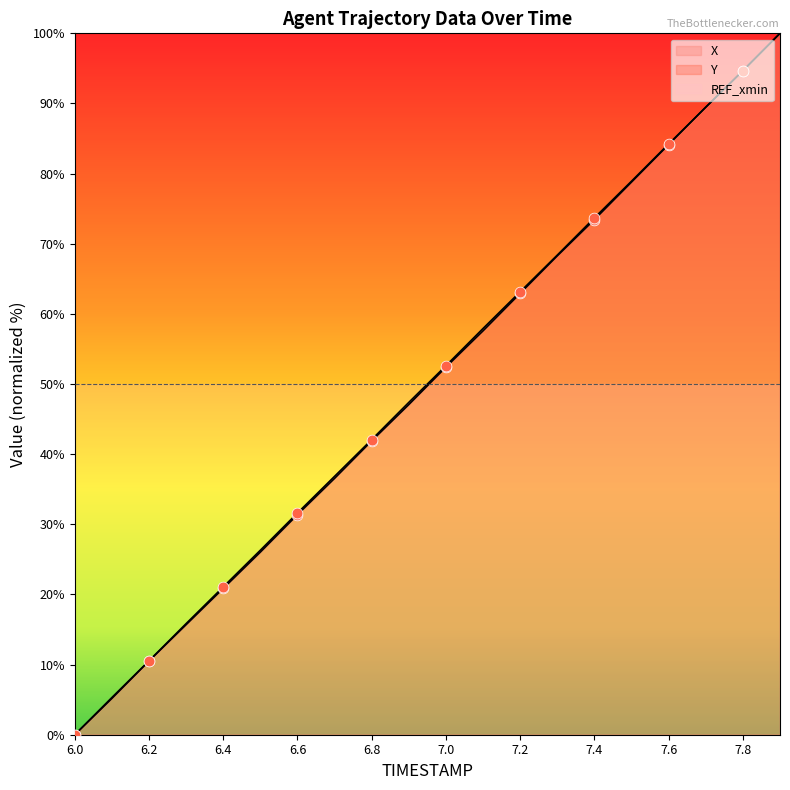

Which series reaches the maximum Y coordinate?

X